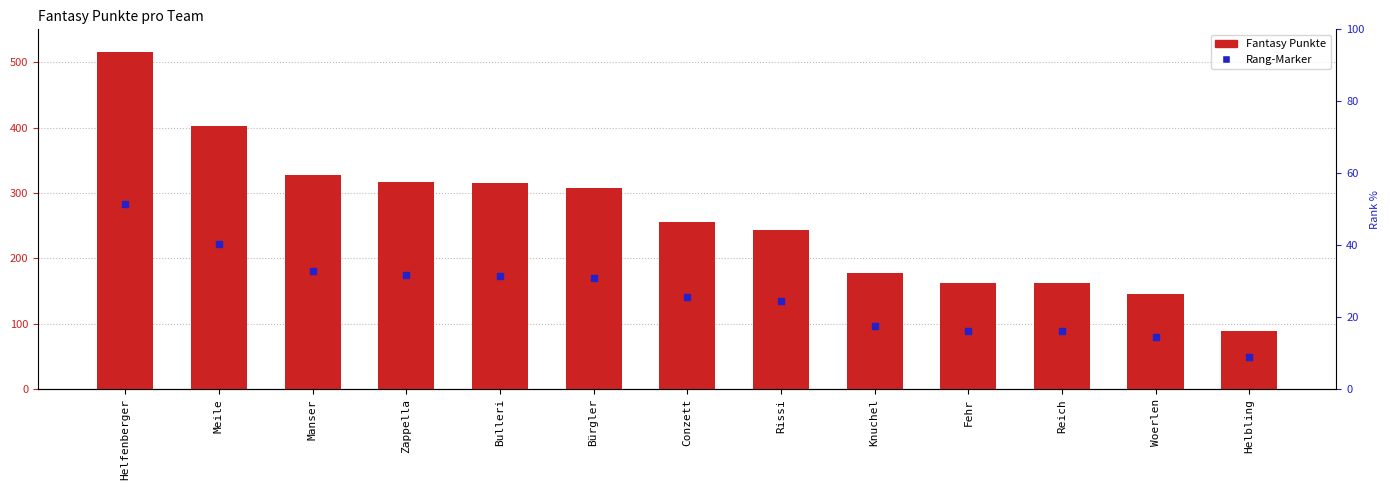

At Woerlen, list the series in order from largest to smallest.

Fantasy Punkte, Rang-Marker